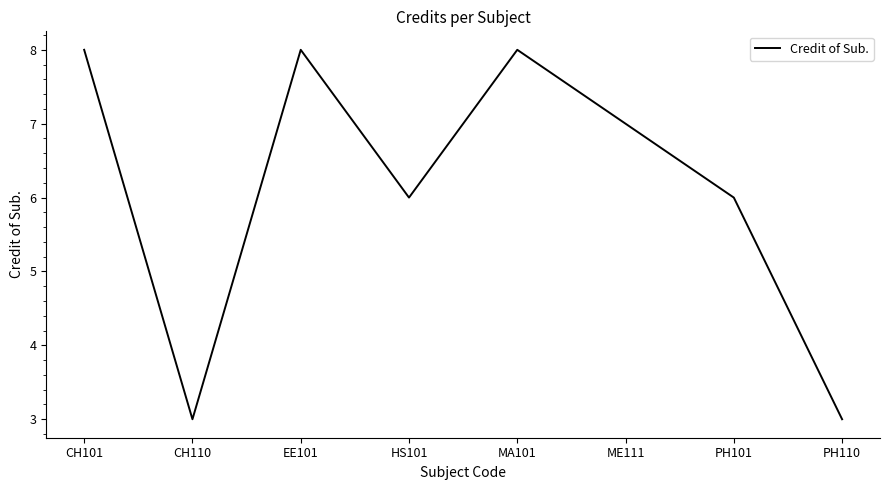

What is the greatest value displayed?

8